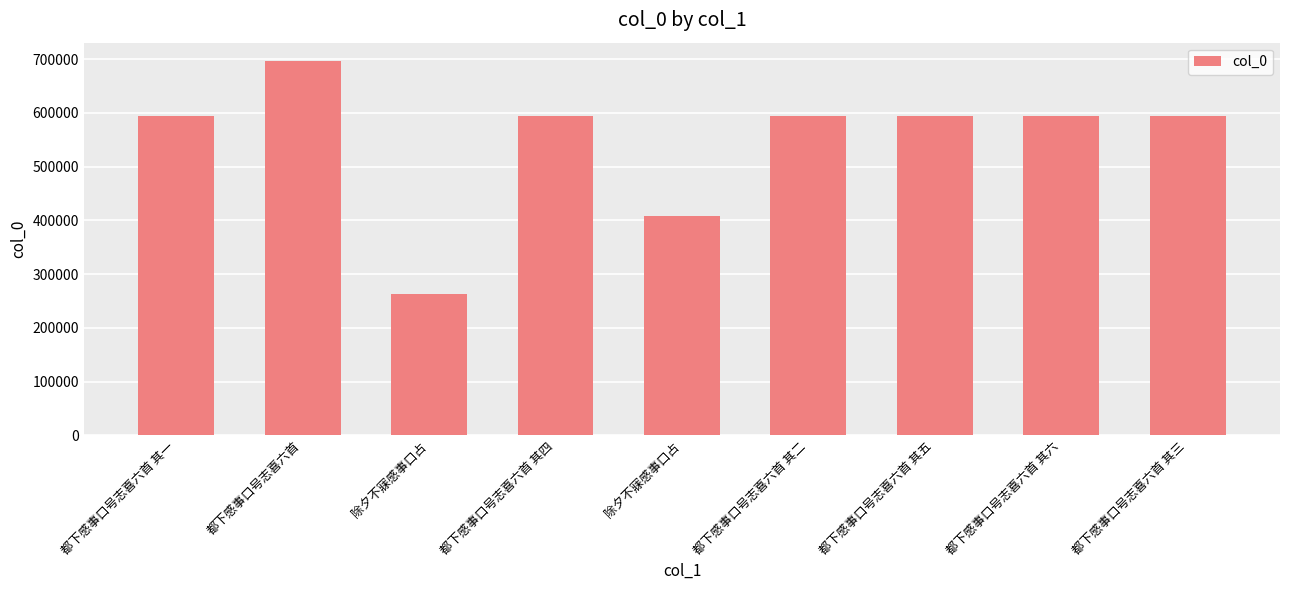

What is the change in value from 都下感事口号志喜六首 其一 to 都下感事口号志喜六首 其二?

+1